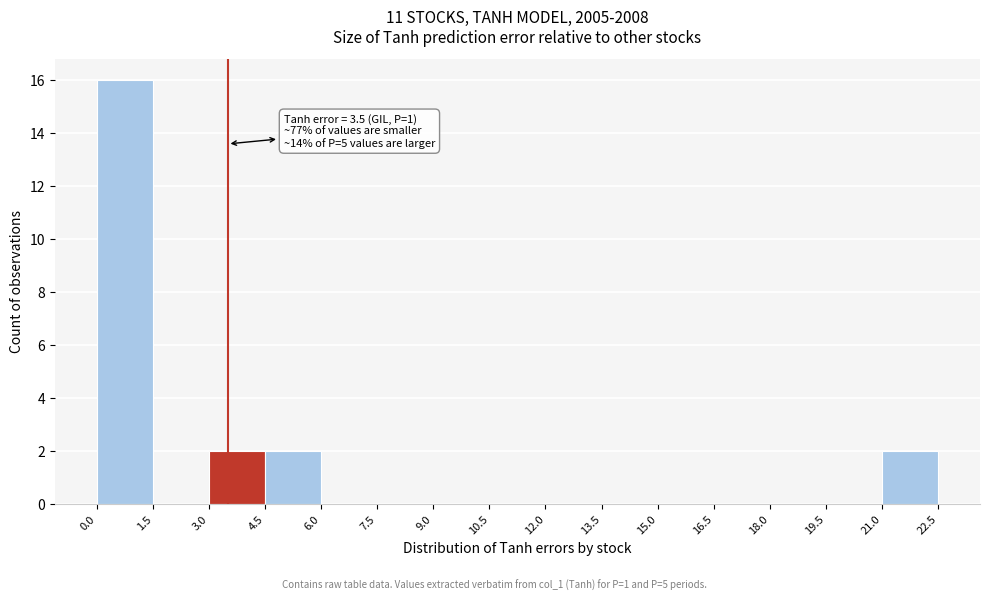

Which range on the x-axis has the tallest bar?

0.0 to 1.5